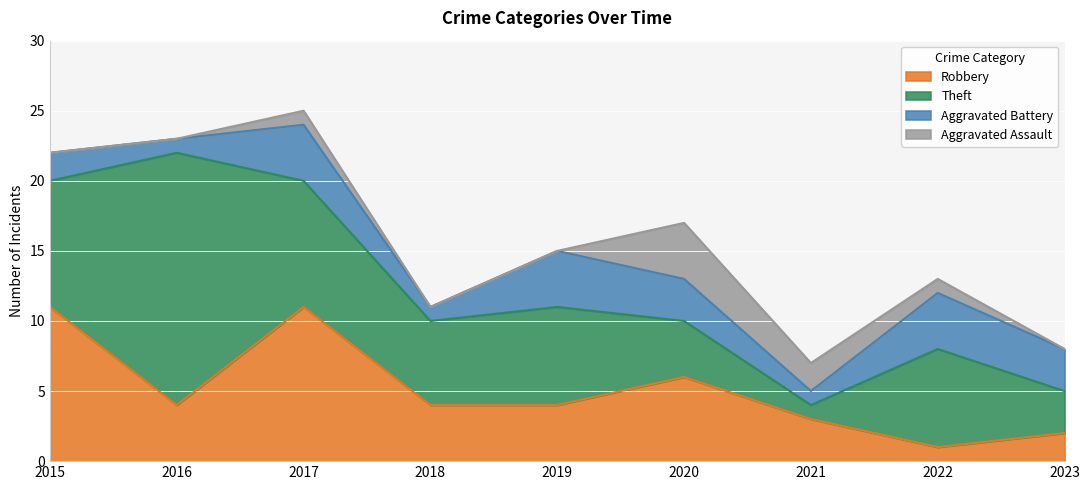

Reading left to right, what are all the values shown in this chart?

Robbery: 11	4	11	4	4	6	3	1	2
Theft: 9	18	9	6	7	4	1	7	3
Aggravated Battery: 2	1	4	1	4	3	1	4	3
Aggravated Assault: 0	0	1	0	0	4	2	1	0